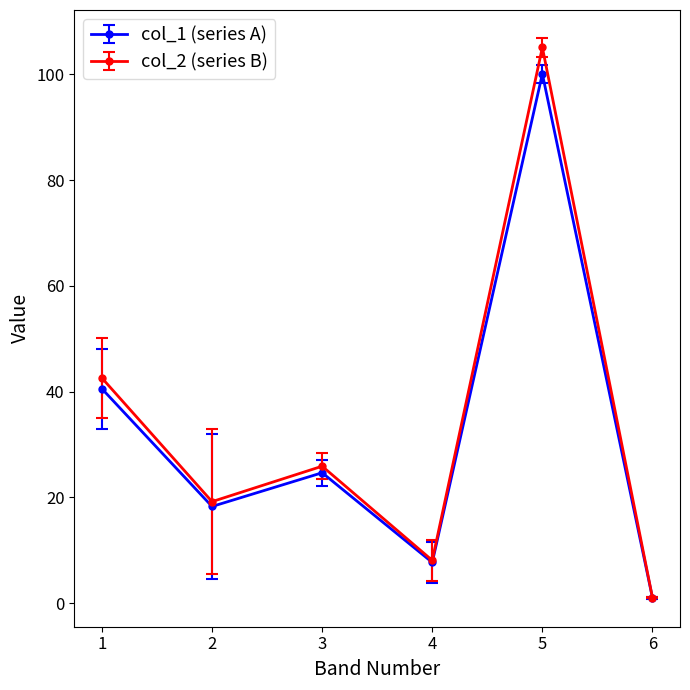

List the series in order of their peak value, highest first.

col_2 (series B), col_1 (series A)